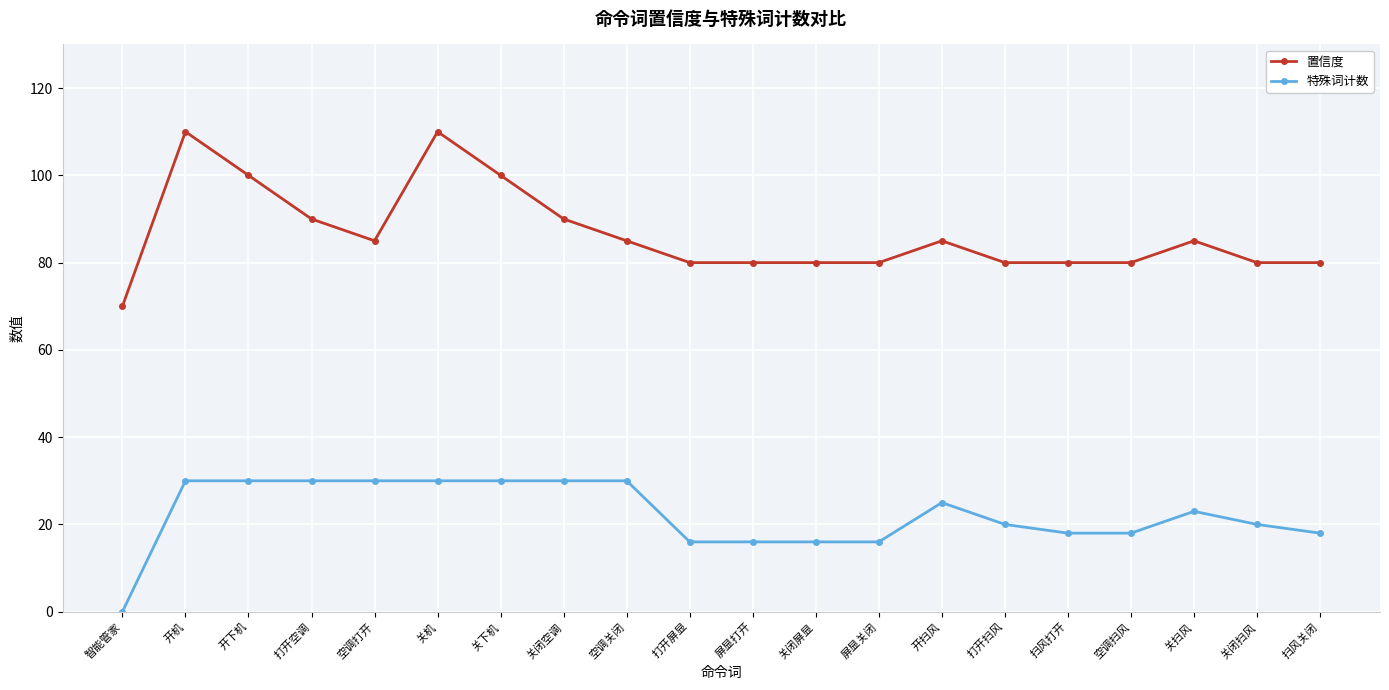

List the series in order of their overall mean, lowest first.

特殊词计数, 置信度